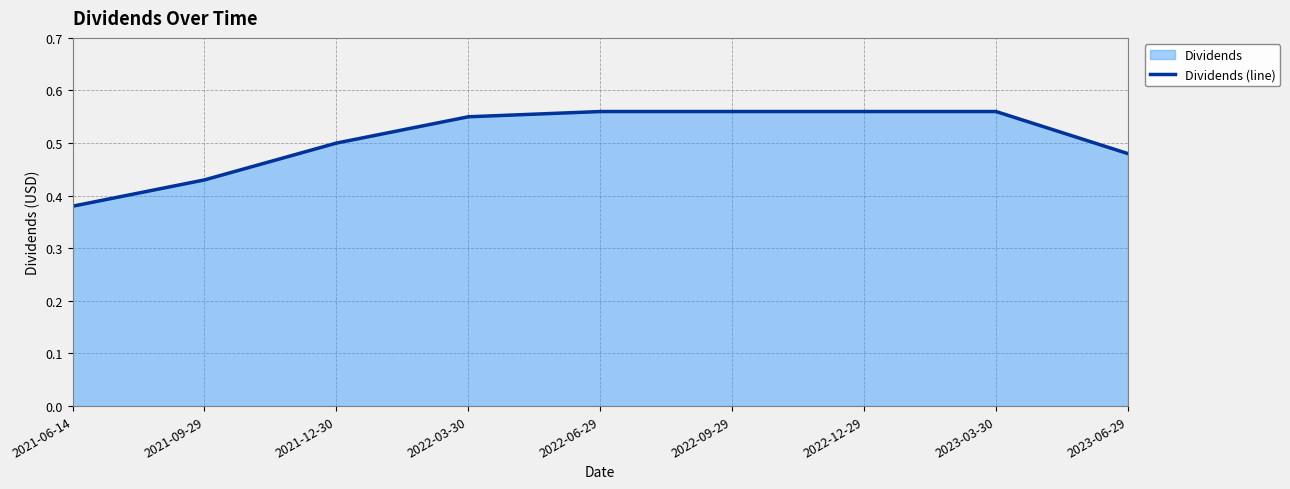

Reading right to left, list all the values displayed in this chart.

2023-06-29=0.5	2023-03-30=0.6	2022-12-29=0.6	2022-09-29=0.6	2022-06-29=0.6	2022-03-30=0.6	2021-12-30=0.5	2021-09-29=0.4	2021-06-14=0.4